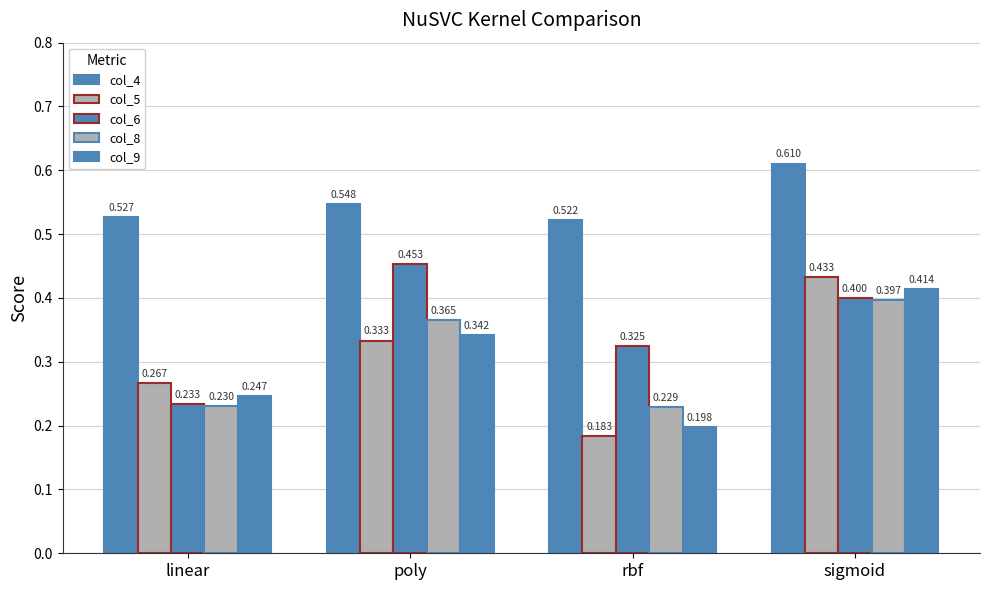

Which series has the widest spread of values?

col_5